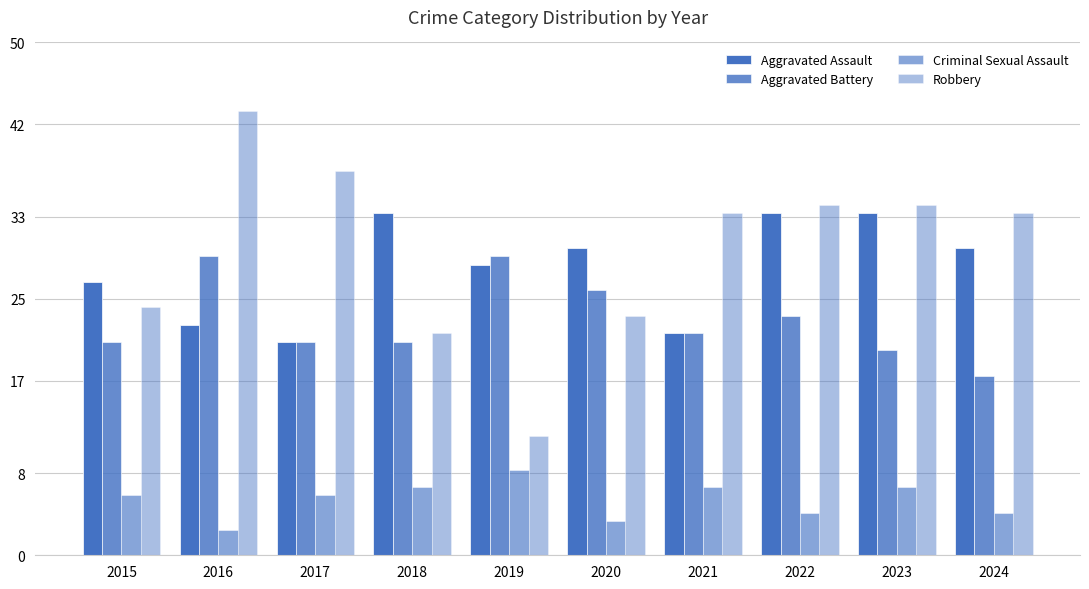

What is the difference between the maximum and second lowest values in the Criminal Sexual Assault series?

6